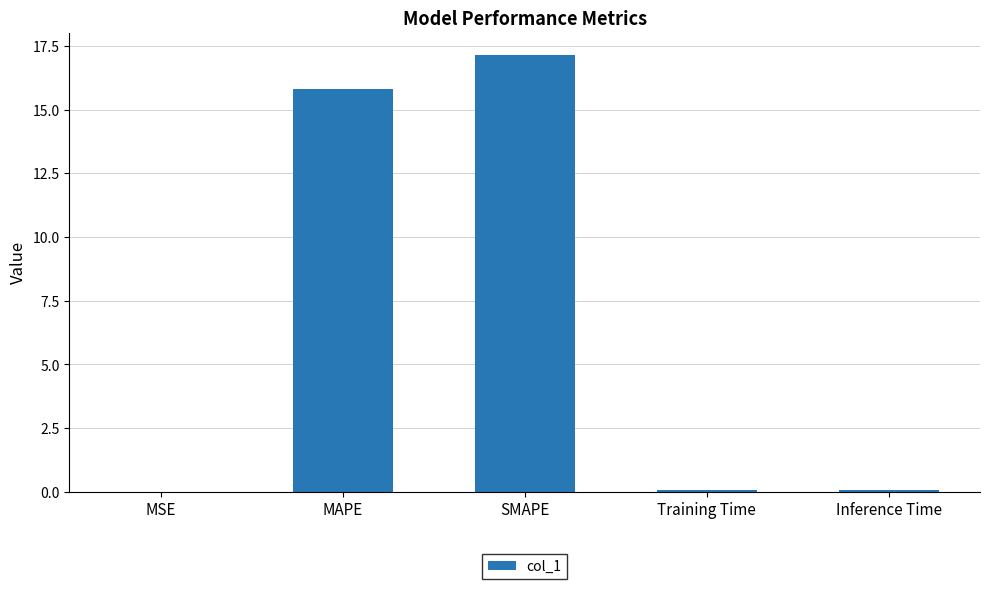

The value at MSE is 0.0. True or false?

True